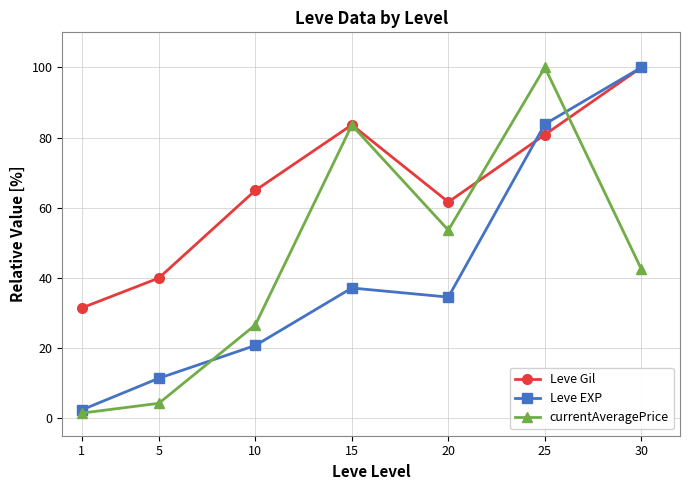

Reading right to left, list all the values displayed in this chart.

Leve Gil: 100.0	80.8	61.6	83.6	64.9	39.9	31.4
Leve EXP: 100.0	83.8	34.5	37.1	20.7	11.4	2.3
currentAveragePrice: 42.5	100.0	53.6	83.5	26.6	4.2	1.4